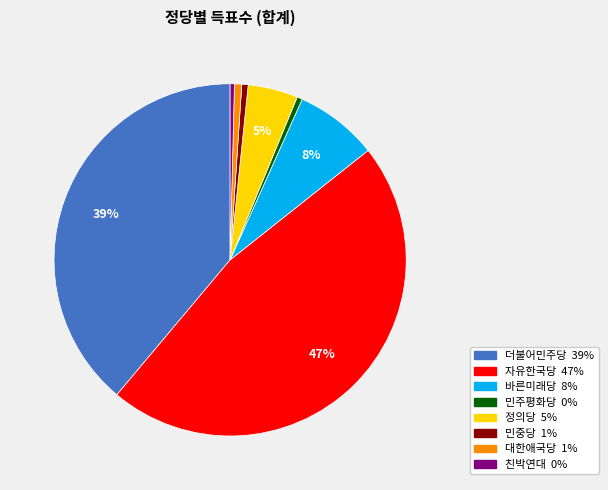

Which slice is the largest?

자유한국당